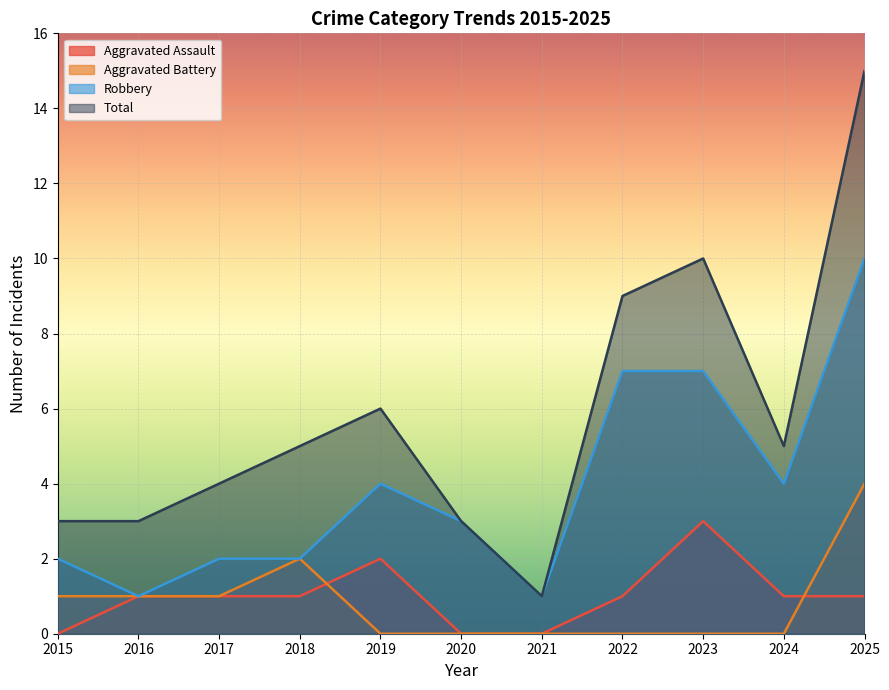

Which series changed the most between 2016 and 2020?

Robbery